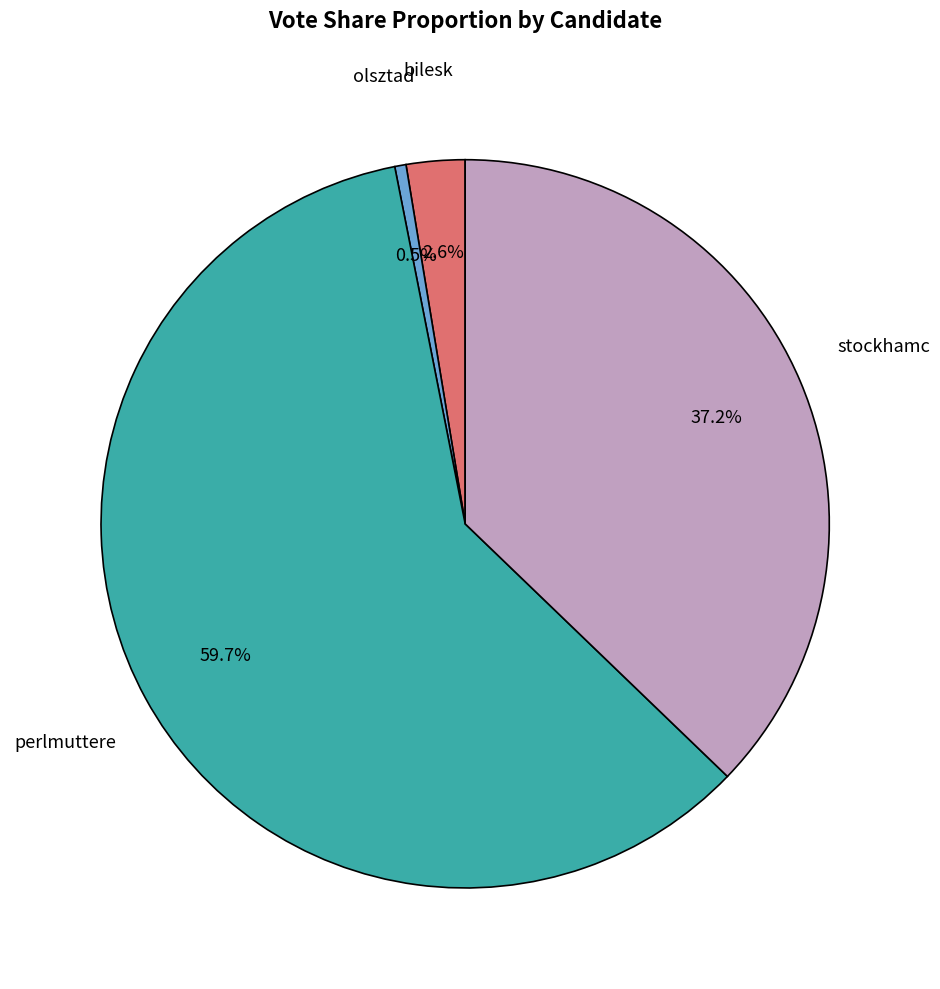

How many slices are in this pie chart?

4